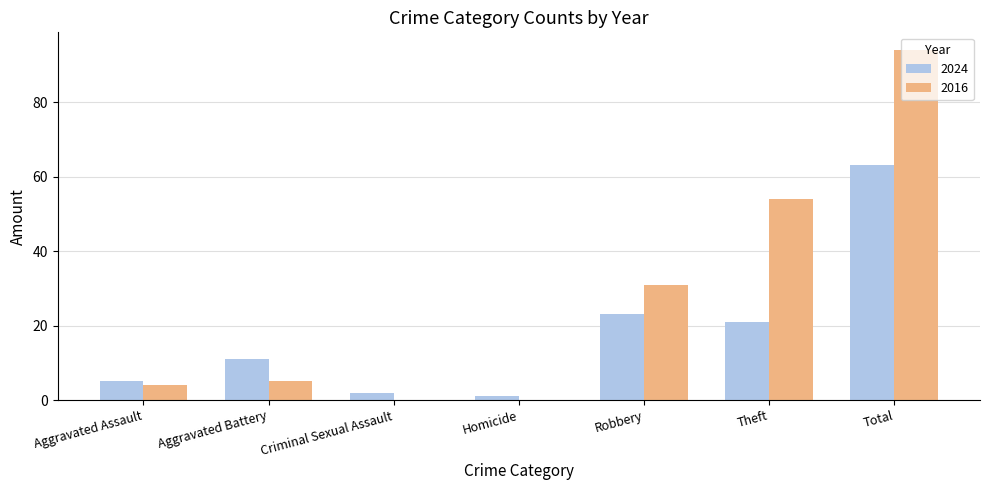

What is the sum of all 2016 values?

188